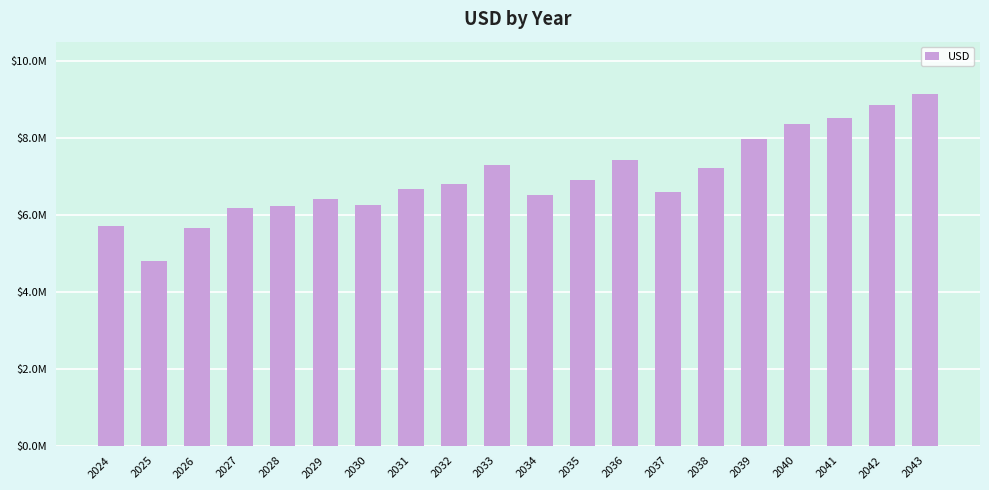

At which label does the data first exceed 6812512?

2032